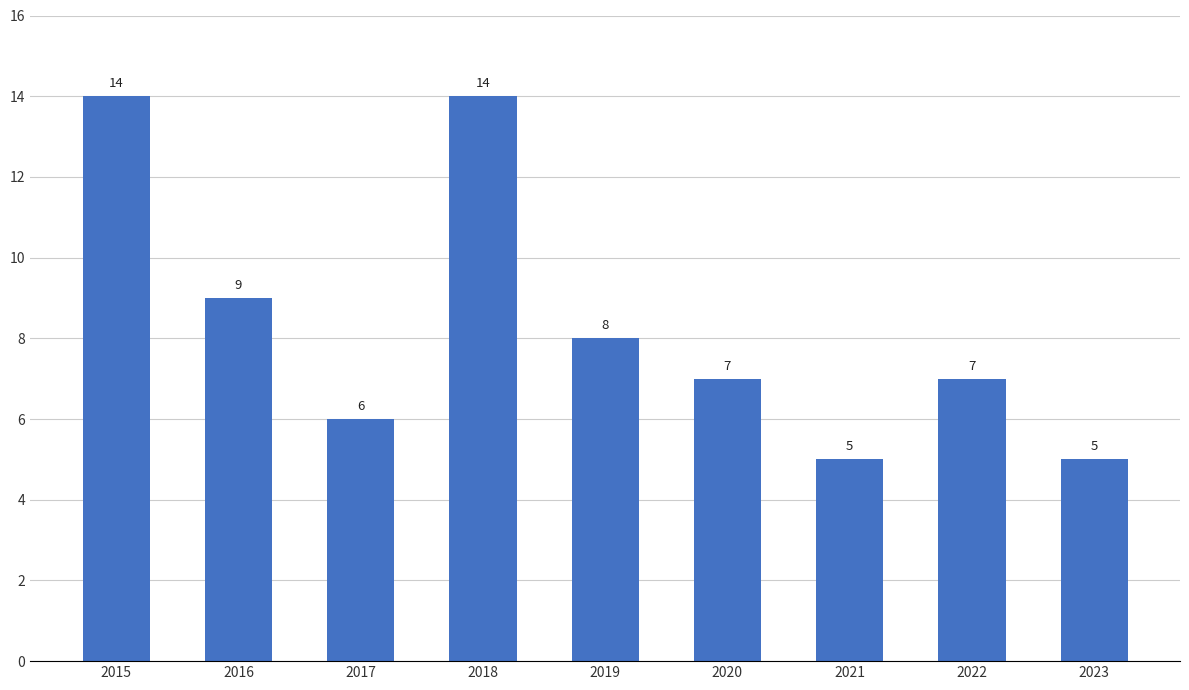

Is it true that the value at 2021 is 7?

False